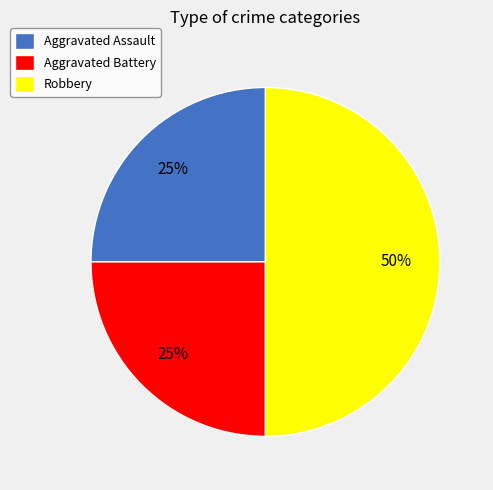

Count the number of slices in the pie.

3